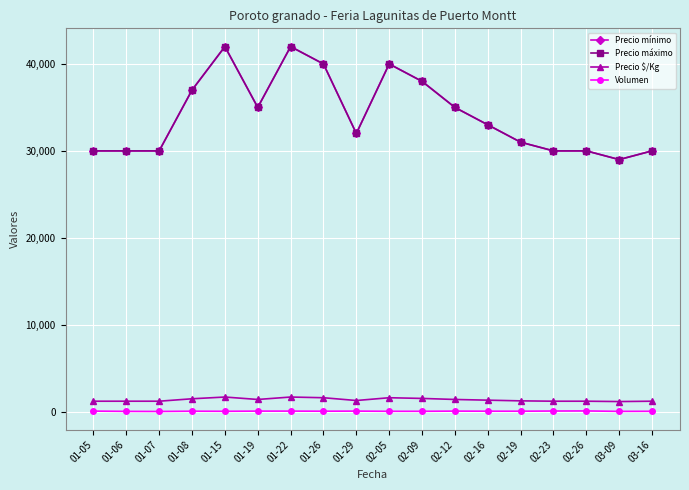

Which series changed the most between 01-05 and 01-26?

Precio mínimo